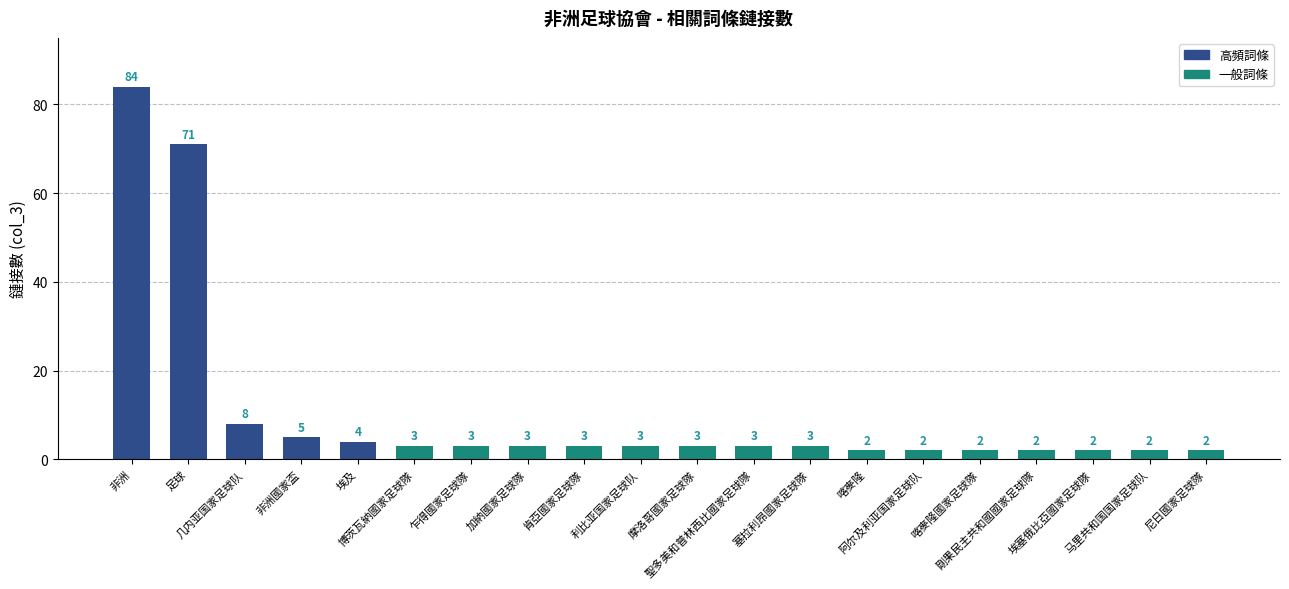

What is the sum of all values?

210